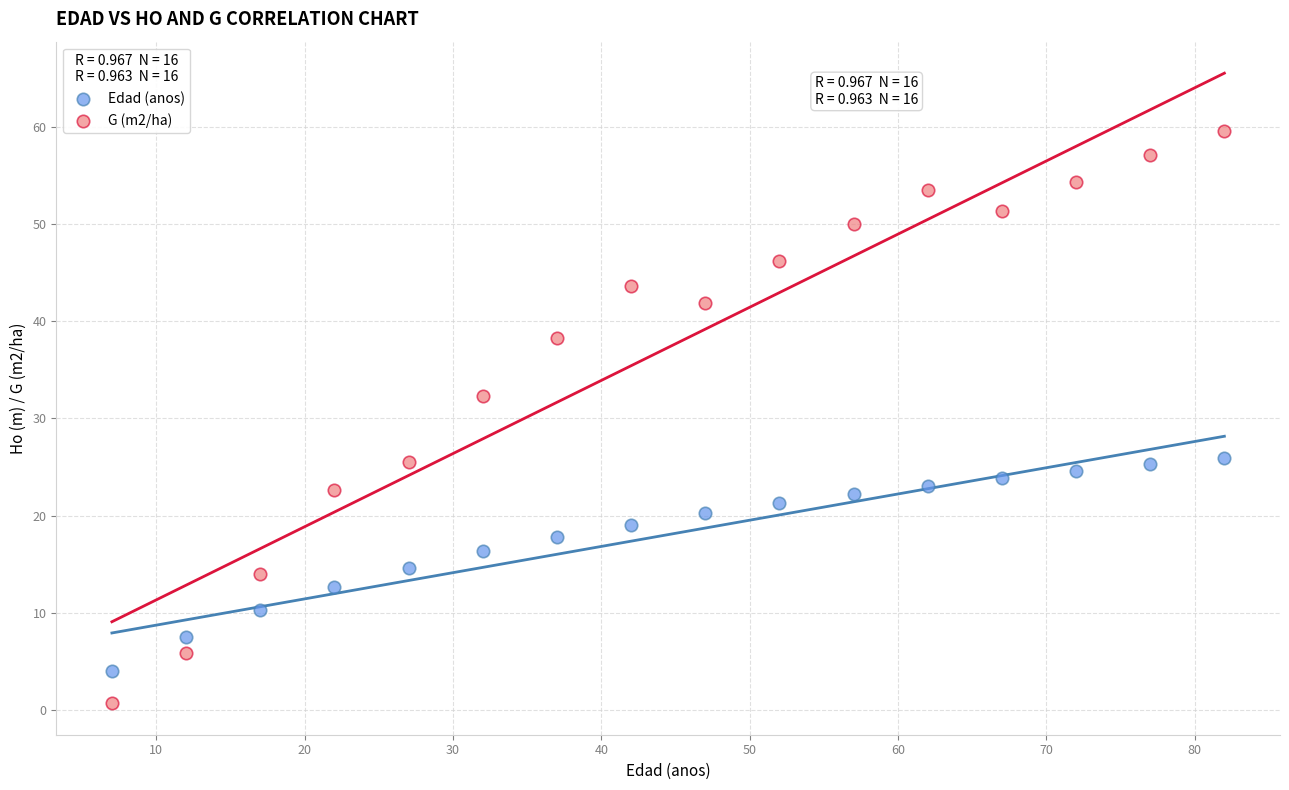

Which series has the largest Y range (max minus min)?

G (m2/ha)